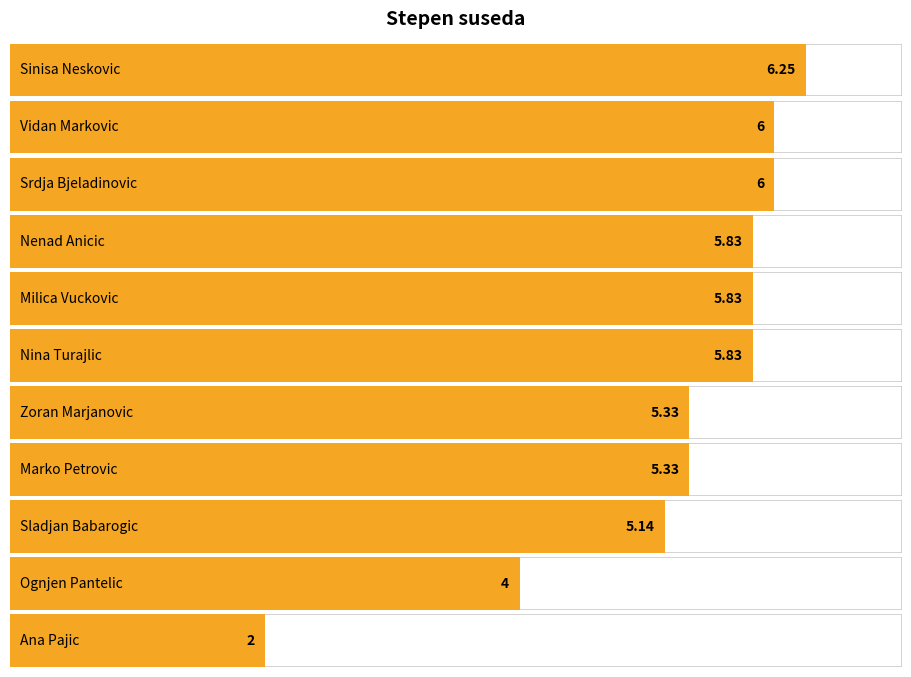

How many values exceed 5?

9